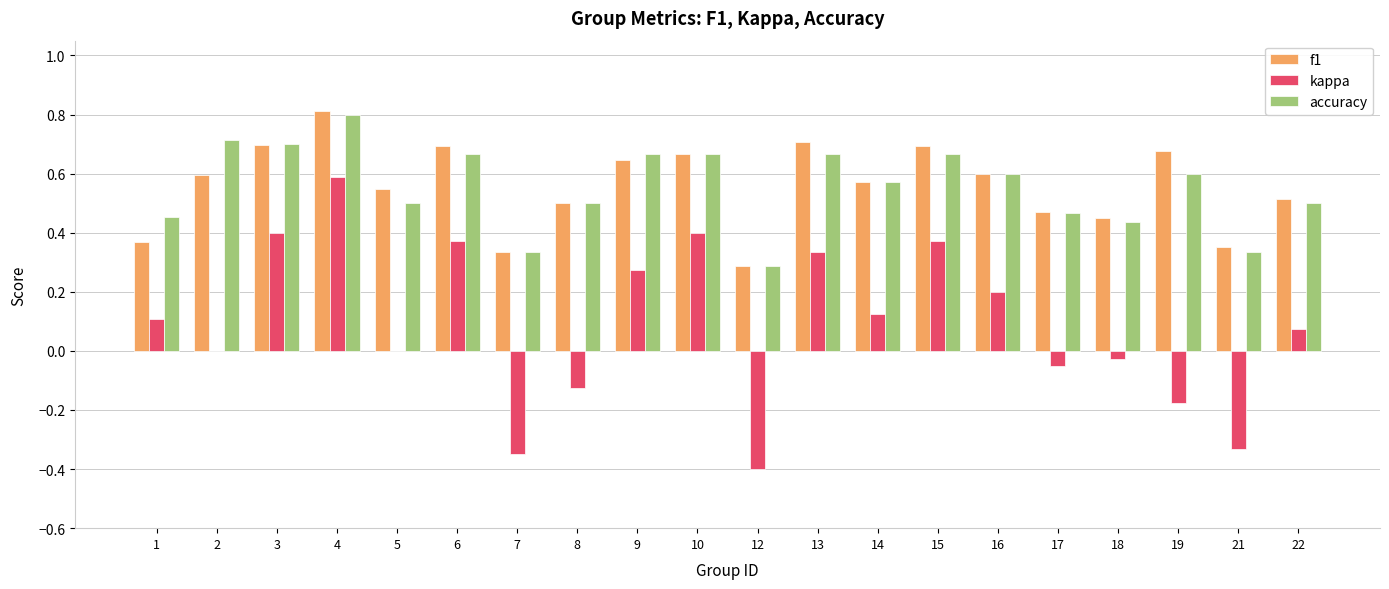

What is the greatest value displayed?

0.8